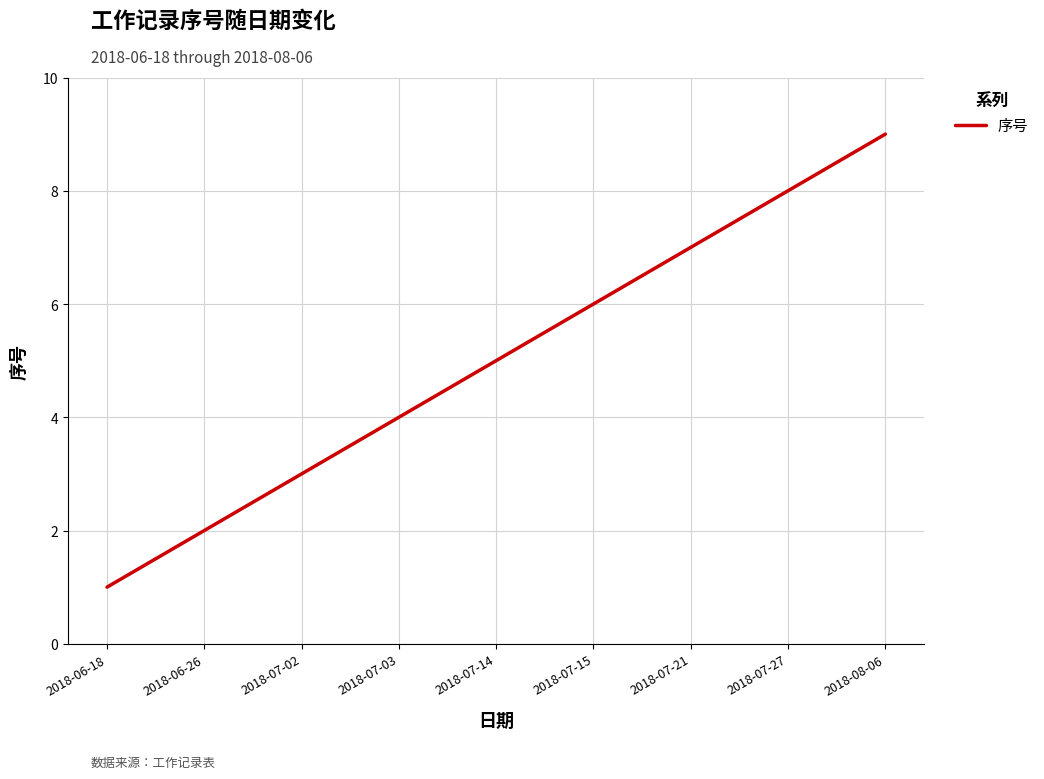

What is the smallest value displayed?

1